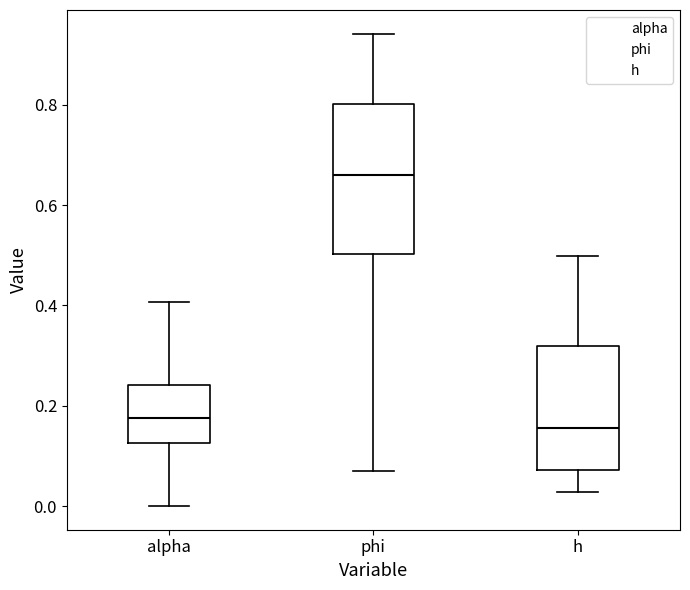

Which box's median line is the highest?

phi